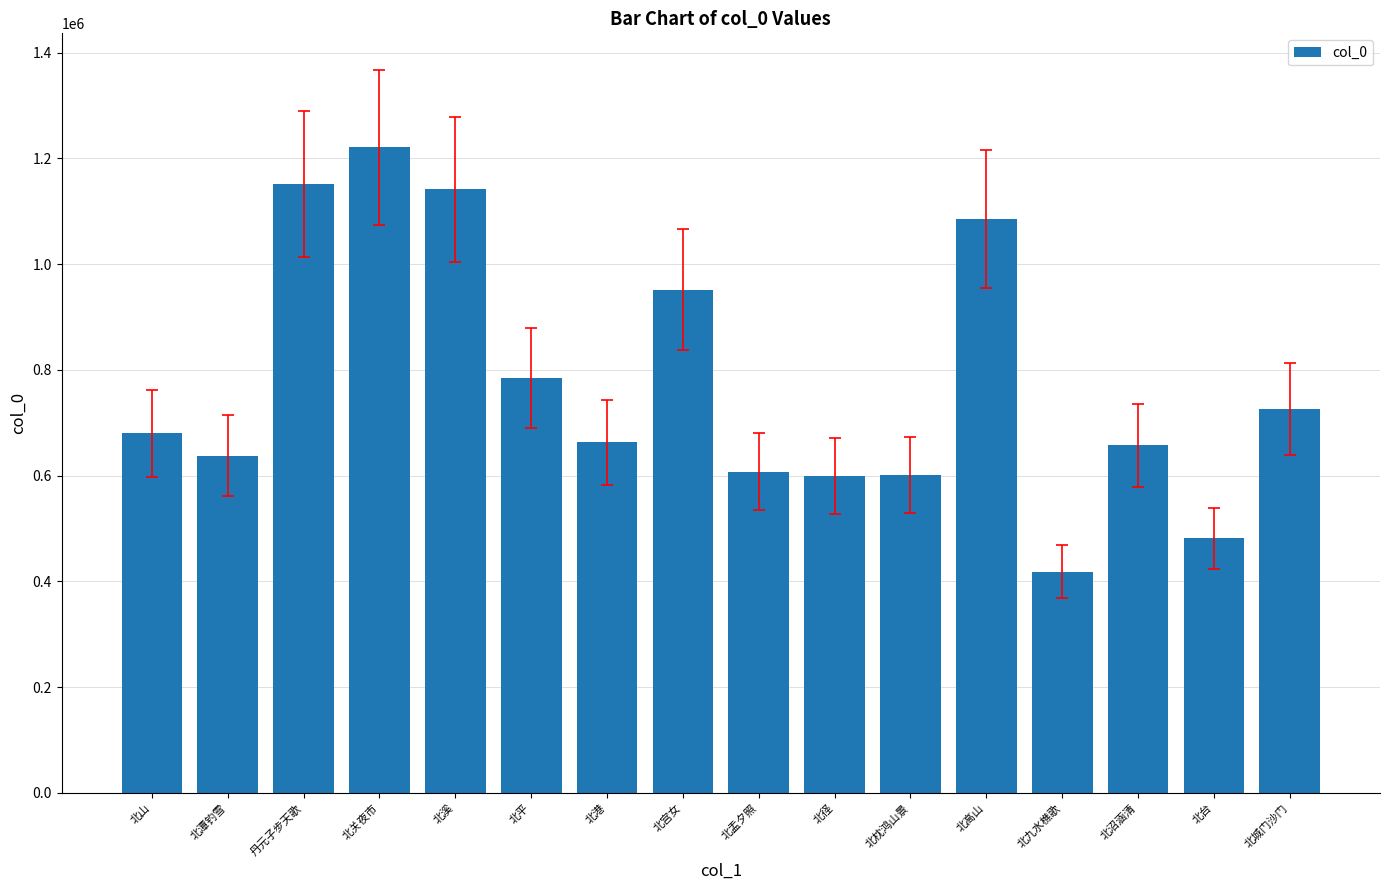

What is the smallest value displayed?

418406